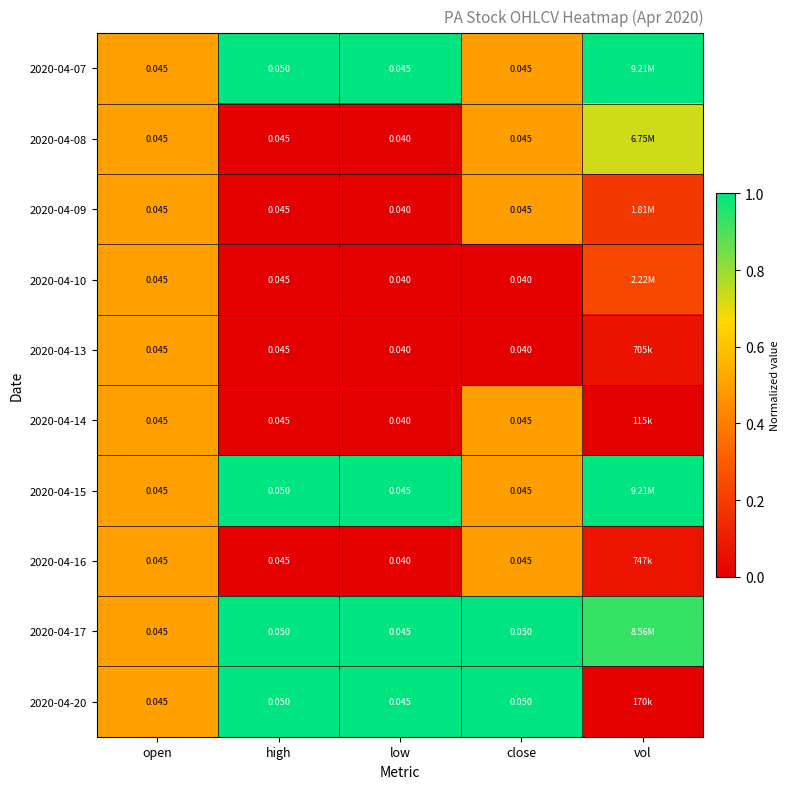

Is the value of 2020-04-09 at open greater than the value of 2020-04-07 at high?

No